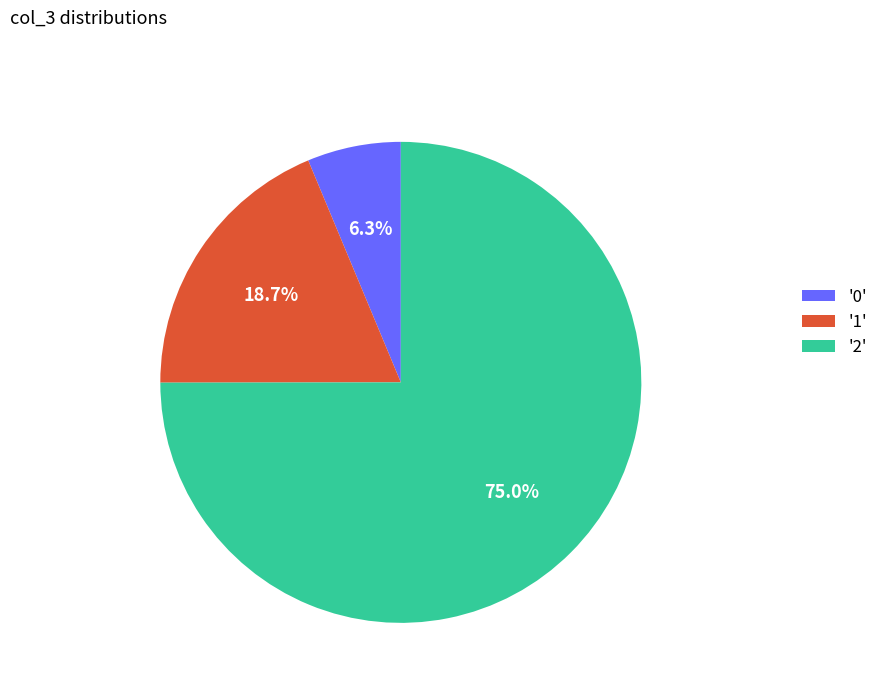

Which slice is the largest?

'2'